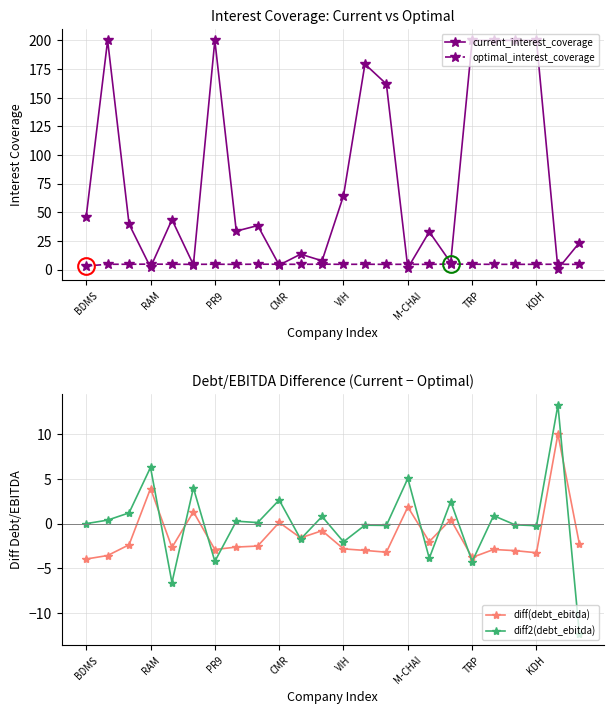

What is the minimum value shown in the chart?

-12.3